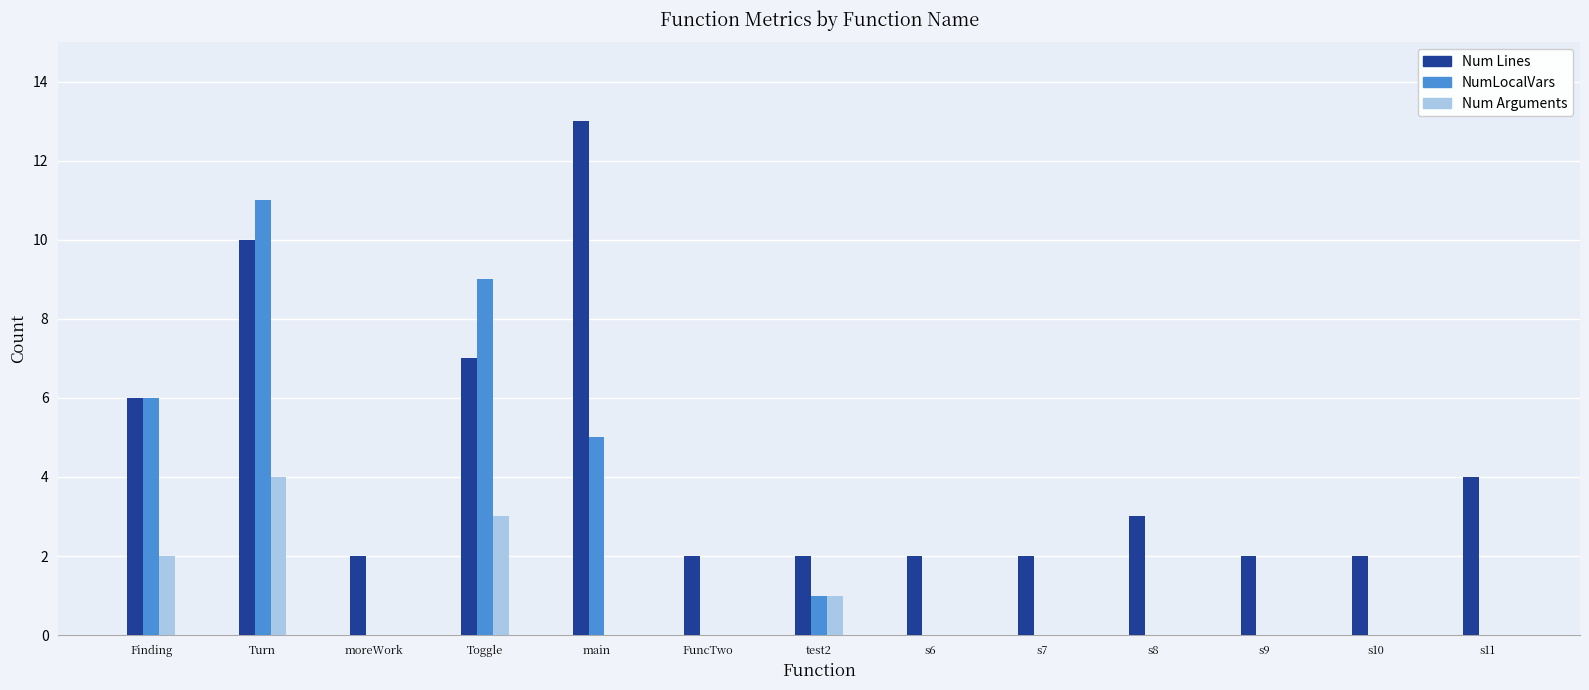

Reading right to left, list all the values displayed in this chart.

Num Lines: s11=4	s10=2	s9=2	s8=3	s7=2	s6=2	test2=2	FuncTwo=2	main=13	Toggle=7	moreWork=2	Turn=10	Finding=6
NumLocalVars: s11=0	s10=0	s9=0	s8=0	s7=0	s6=0	test2=1	FuncTwo=0	main=5	Toggle=9	moreWork=0	Turn=11	Finding=6
Num Arguments: s11=0	s10=0	s9=0	s8=0	s7=0	s6=0	test2=1	FuncTwo=0	main=0	Toggle=3	moreWork=0	Turn=4	Finding=2